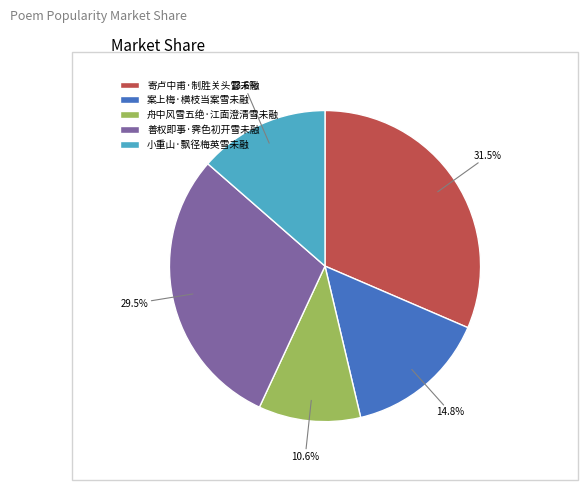

How many slices are in this pie chart?

5